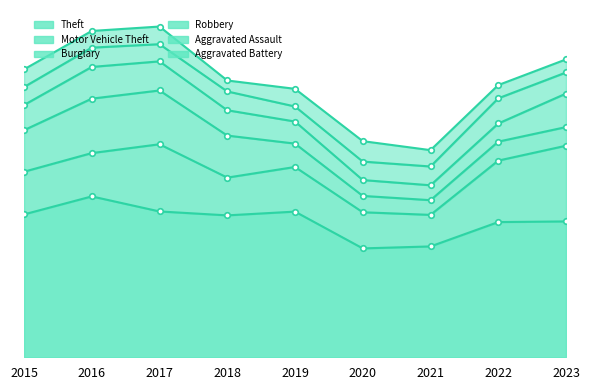

Is the value of Aggravated Battery at 2017 greater than the value of Motor Vehicle Theft at 2018?

No